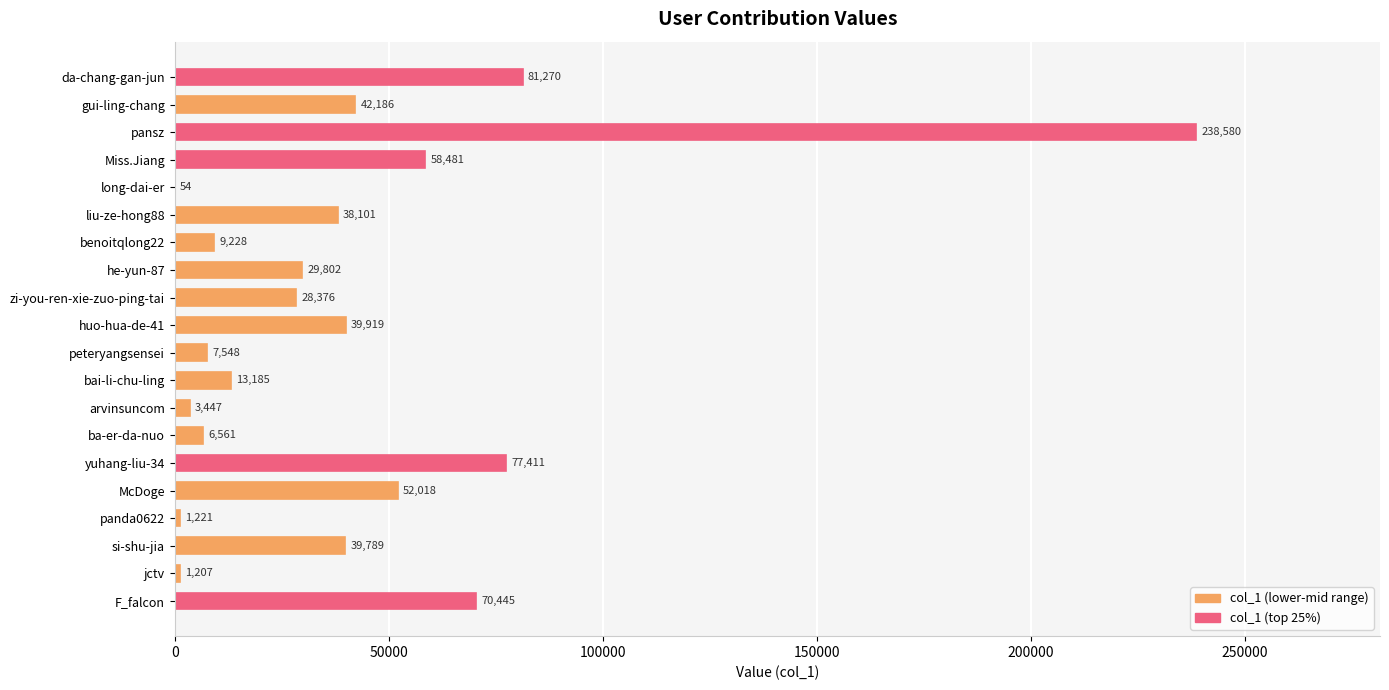

The value at yuhang-liu-34 is 77411. True or false?

True